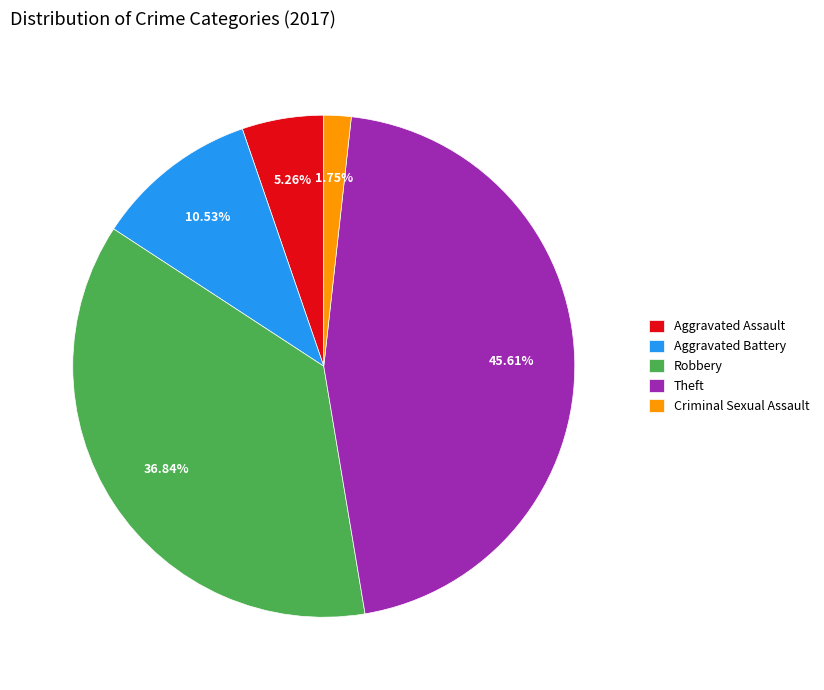

How many segments does this pie chart have?

5